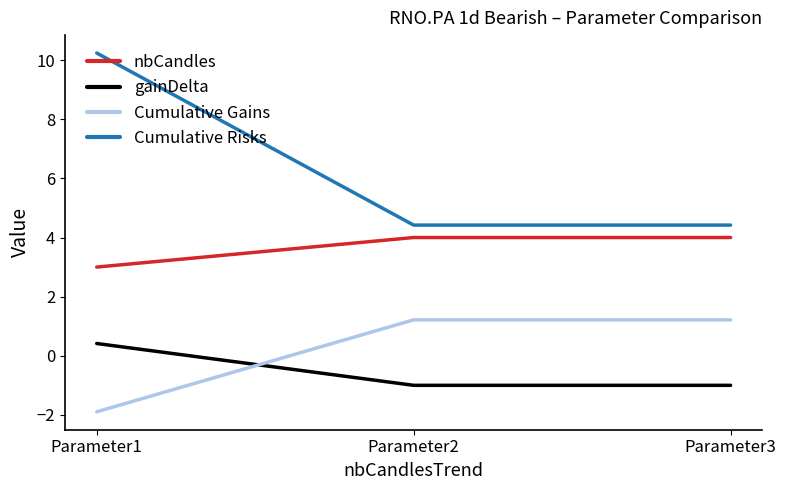

What is the total value across all series at Parameter2?

8.6